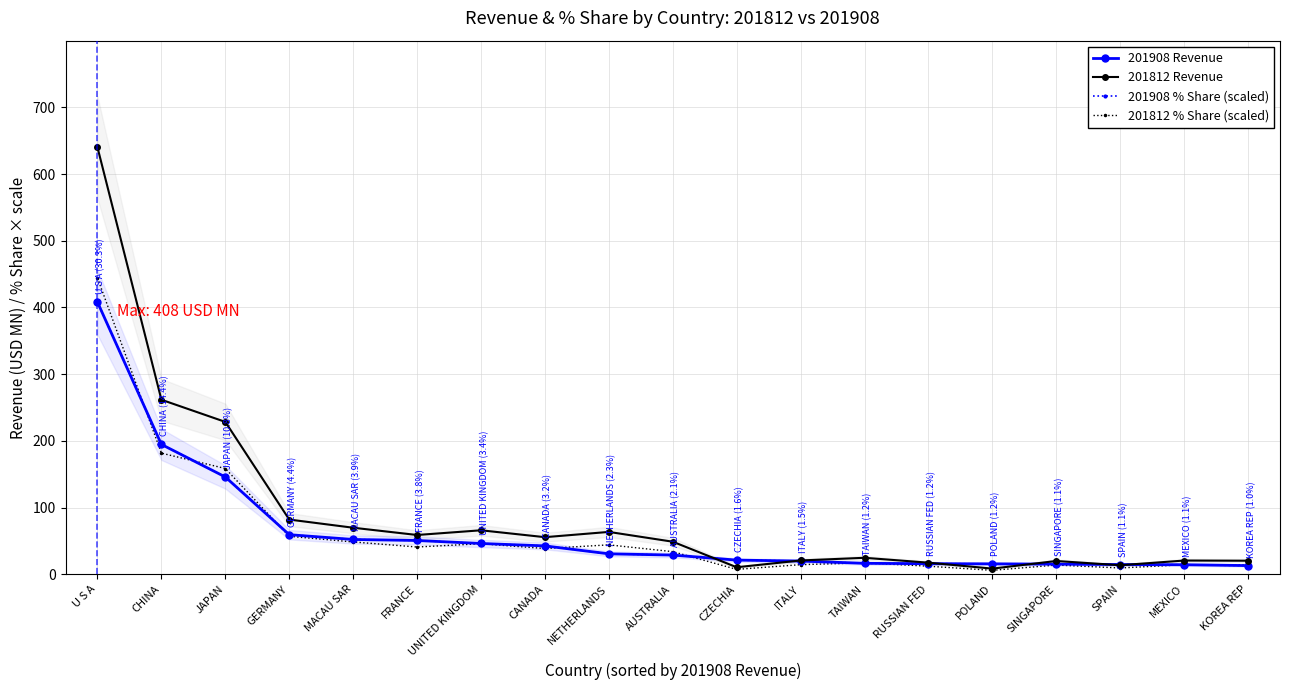

How many values in the 201908 % Share (scaled) series exceed 28?

10